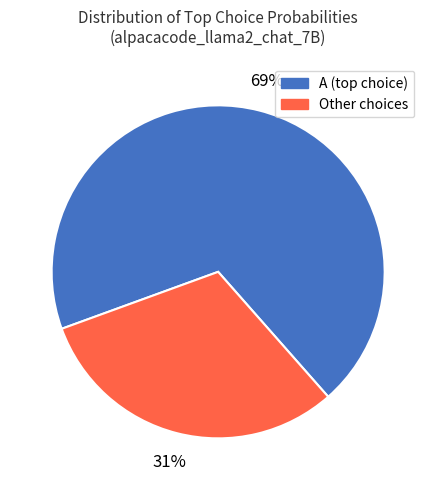

How many segments does this pie chart have?

2